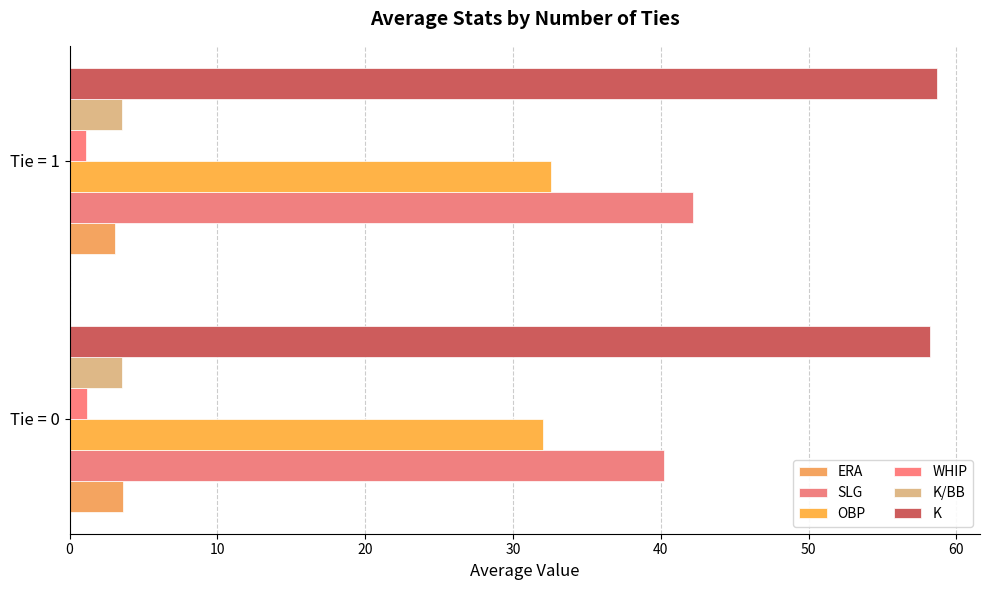

How many data points does each series have?

2